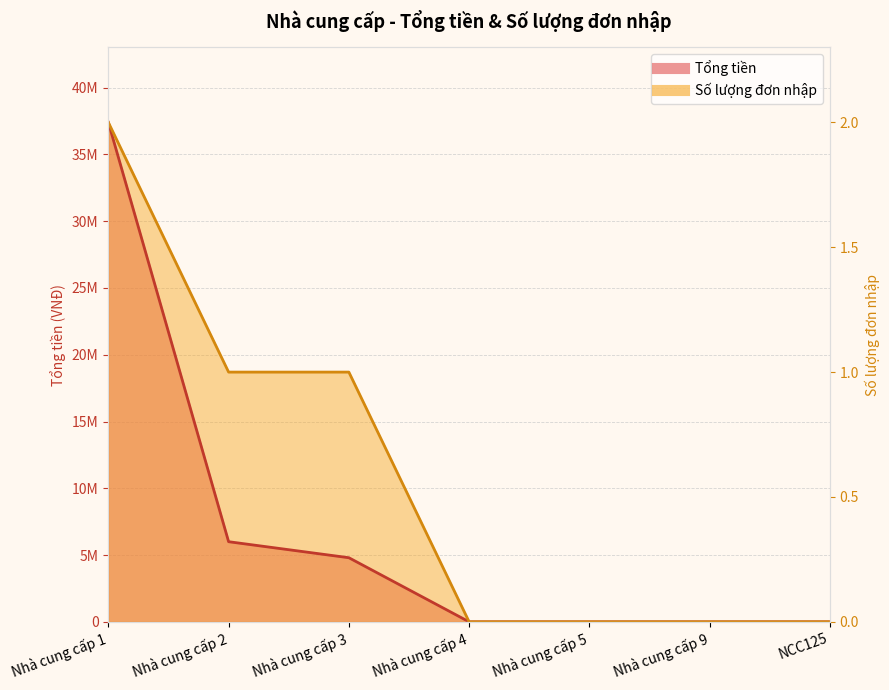

Rank the categories by Tổng tiền value from lowest to highest.

Nhà cung cấp 4, Nhà cung cấp 5, Nhà cung cấp 9, NCC125, Nhà cung cấp 3, Nhà cung cấp 2, Nhà cung cấp 1